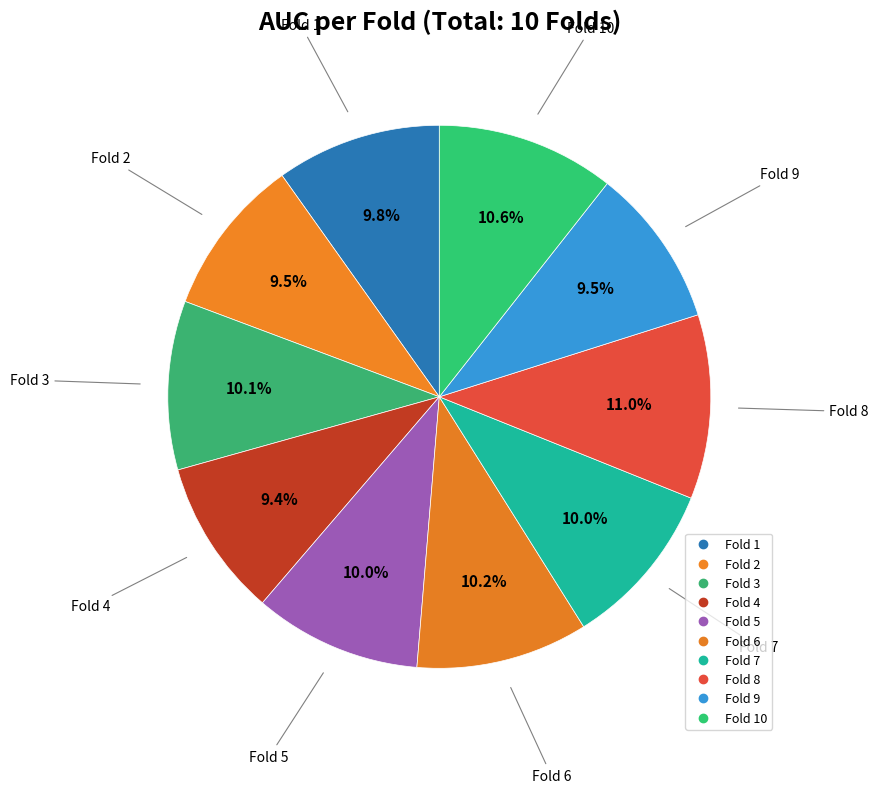

Which category has the biggest portion of the pie?

Fold 8